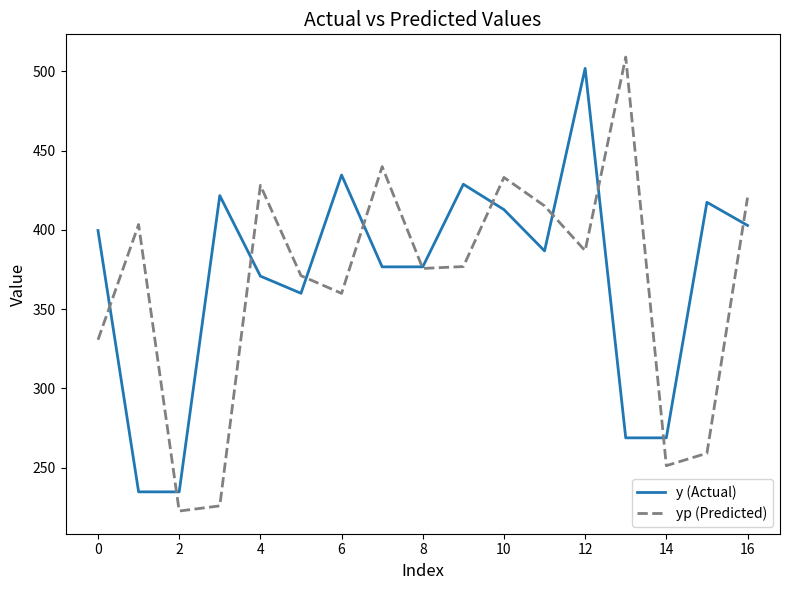

Which series has the widest spread of values?

yp (Predicted)